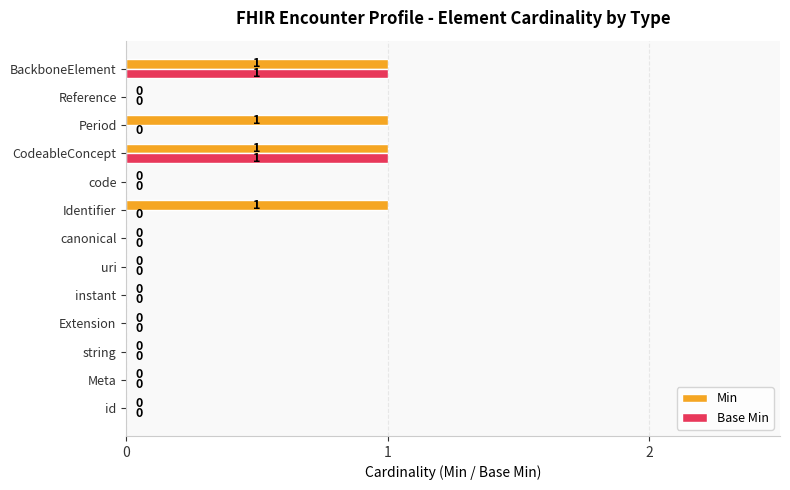

Count the number of categories in the chart.

13